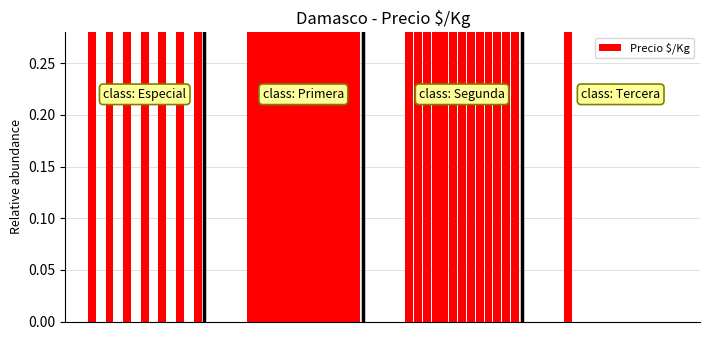

Are the bars horizontal?

No